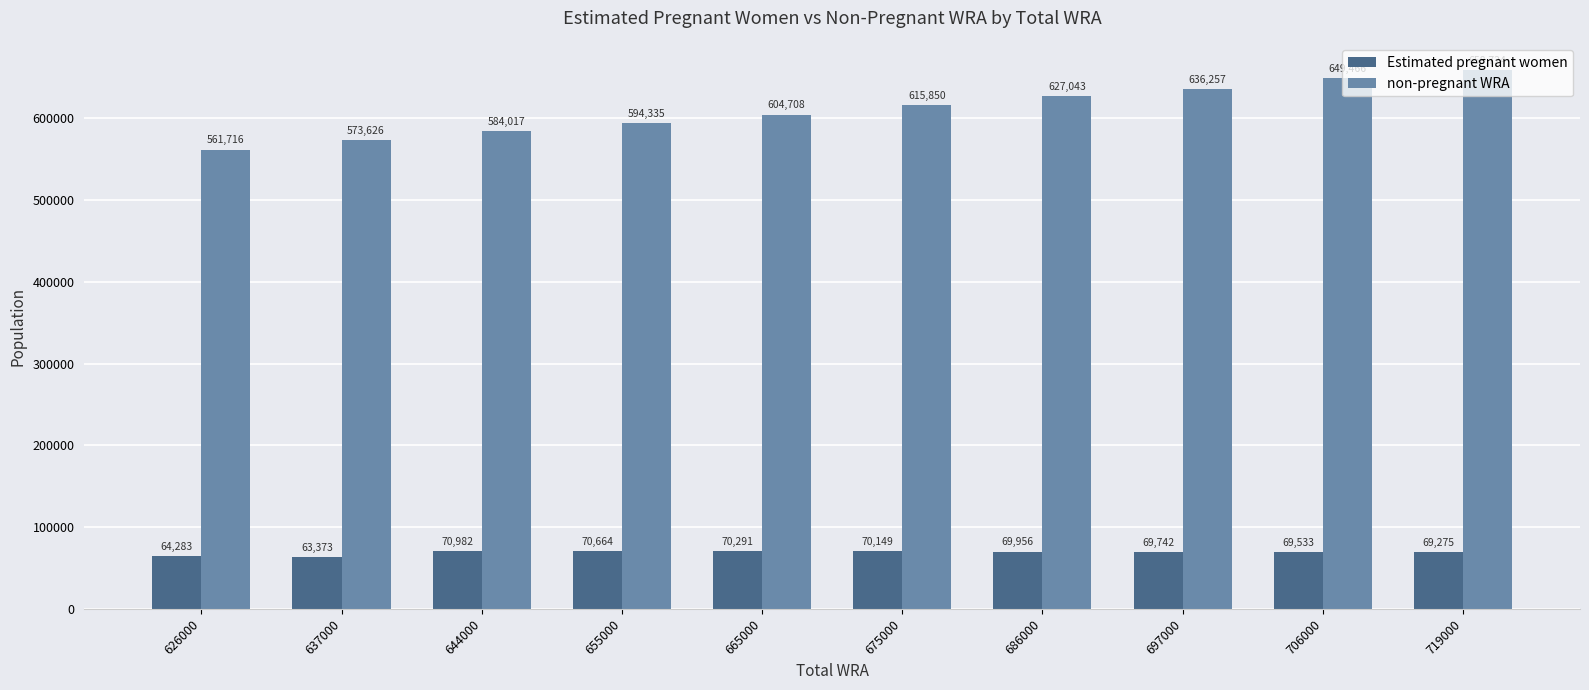

At which label does non-pregnant WRA first exceed 615850?

675000